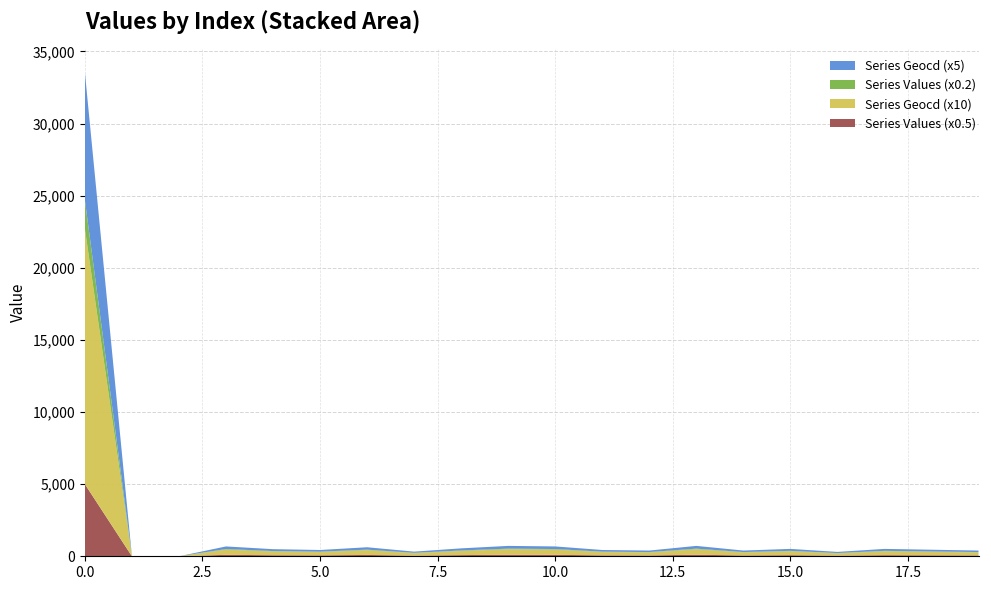

Reading right to left, what are all the values shown in this chart?

Group A: 19=118	18=135	17=152	16=90	15=152	14=118	13=214	12=118	11=130	10=203	9=214	8=163	7=96	6=186	5=130	4=146	3=203	2=0	1=0	0=10000
Group B: 19=21	18=24	17=27	16=16	15=27	14=21	13=38	12=21	11=23	10=36	9=38	8=29	7=17	6=33	5=23	4=26	3=36	2=1769	1=1769	0=1769
Group C: 19=55	18=62	17=68	16=45	15=72	14=58	13=115	12=60	11=65	10=105	9=110	8=75	7=50	6=90	5=70	4=80	3=100	2=400	1=300	0=500
Group D: 19=85	18=96	17=108	16=70	15=112	14=90	13=165	12=95	11=100	10=155	9=160	8=115	7=80	6=140	5=110	4=120	3=150	2=700	1=600	0=800